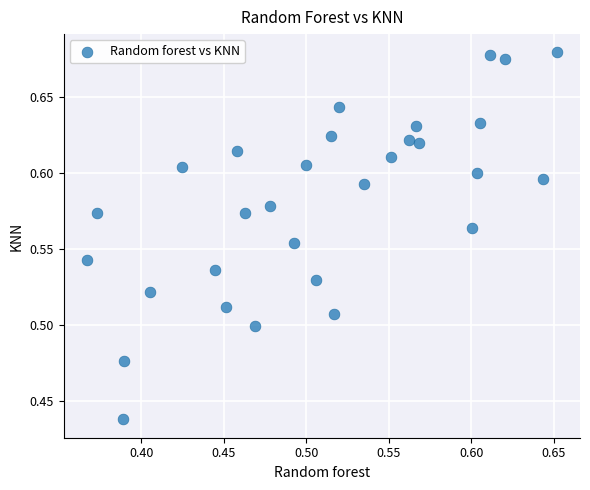

What is the range of X values (max minus min)?

0.3